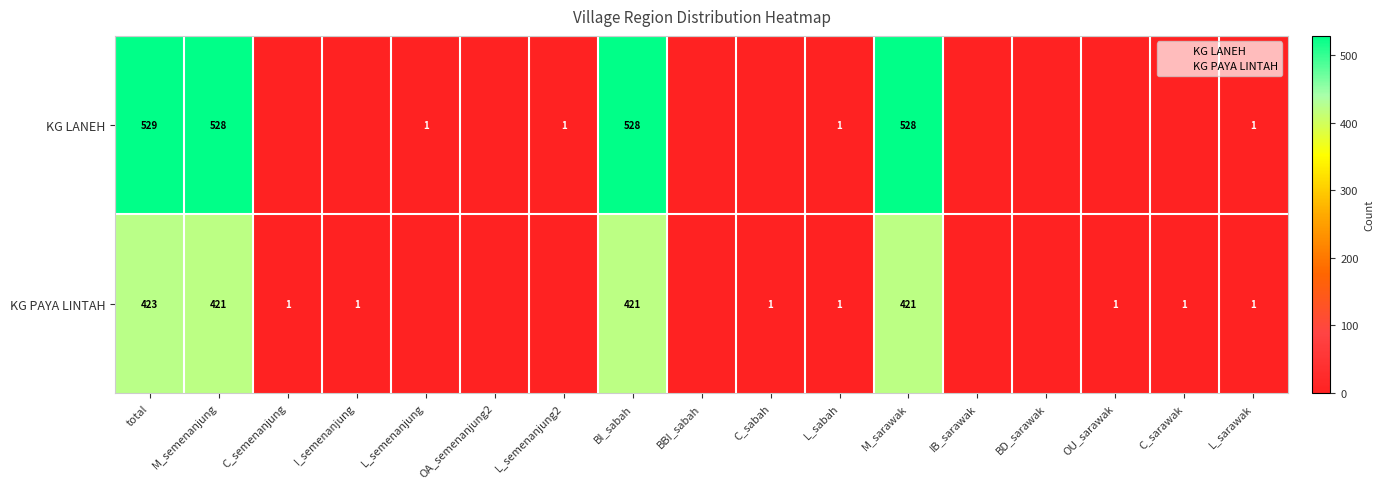

At which label does KG LANEH reach its peak?

total